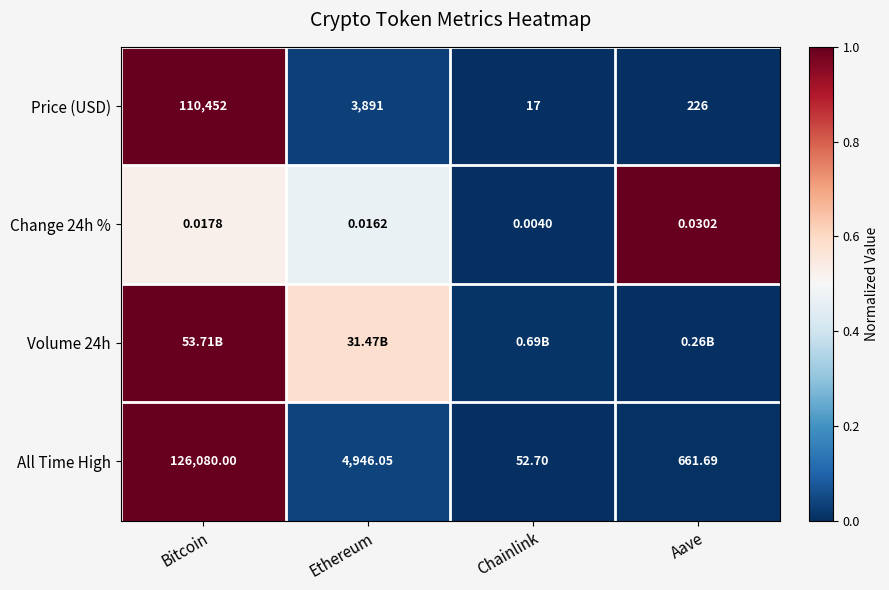

Which category has the highest value in the Change 24h % series?

Aave